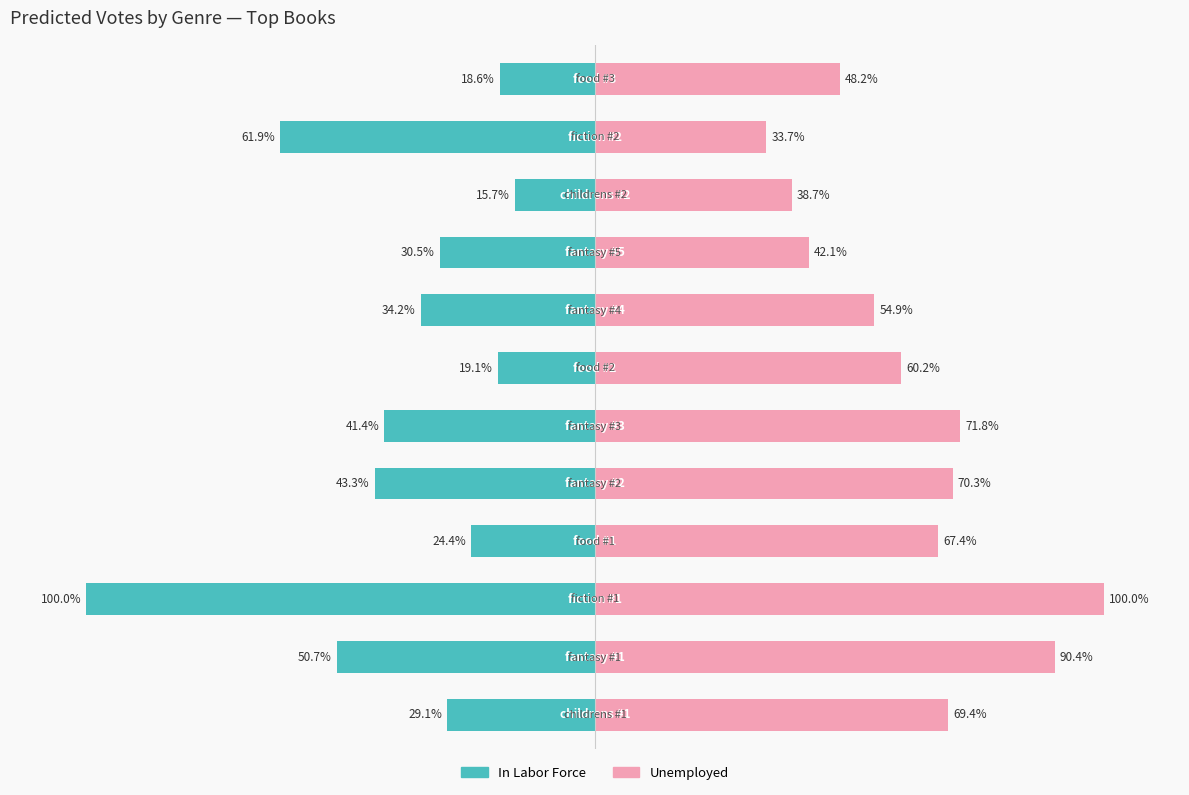

What are all the series names shown in the legend?

In Labor Force, Unemployed